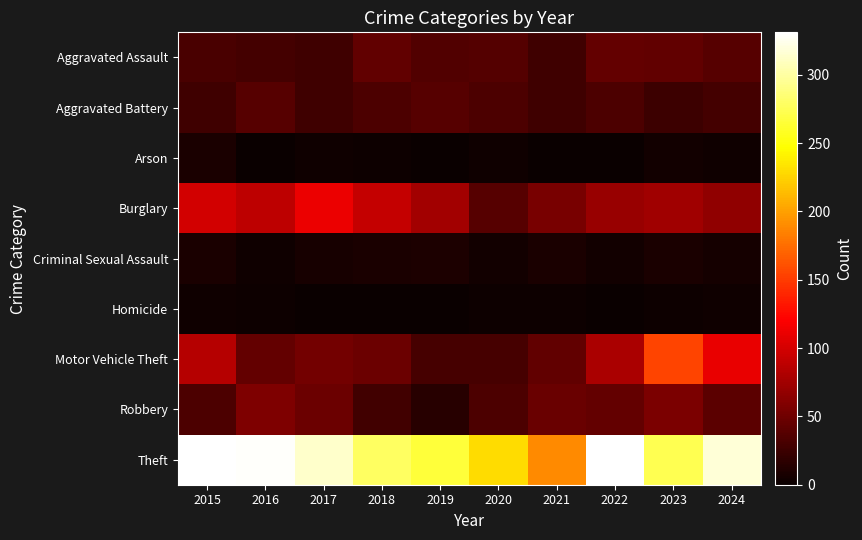

What is the difference between the highest and lowest values at 2017?

313